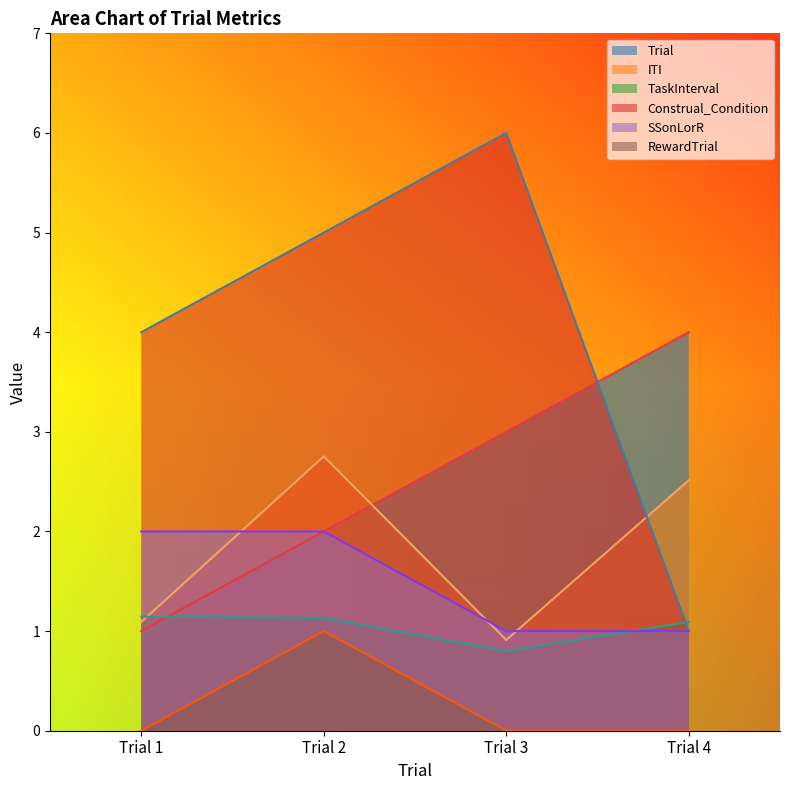

What is the sum of all TaskInterval values?

4.2